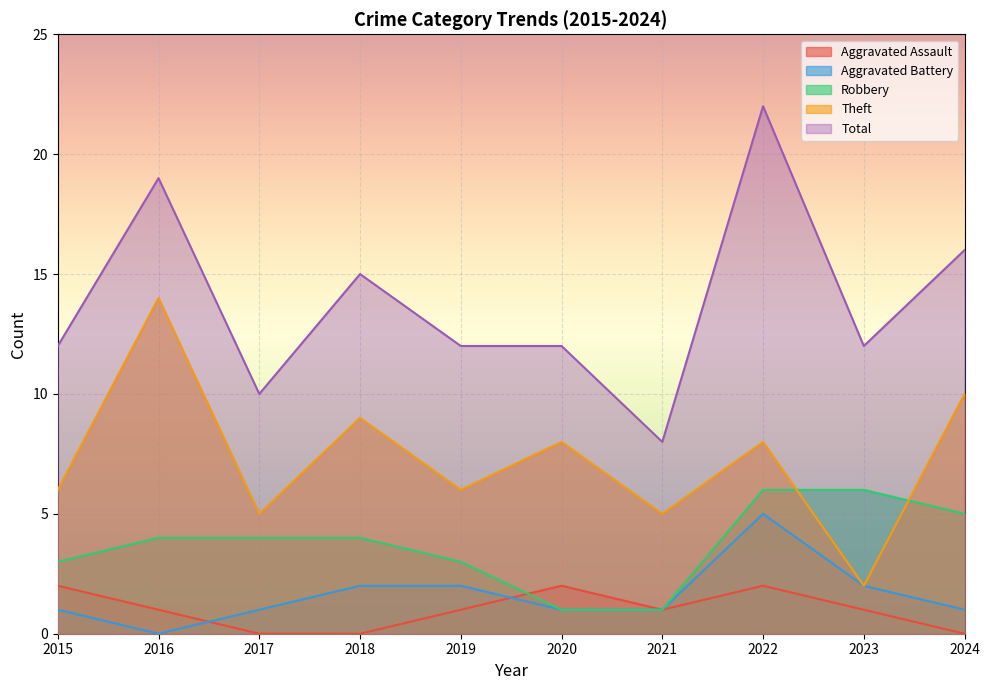

Which series ends up on top after the final intersection of Theft and Robbery?

Theft